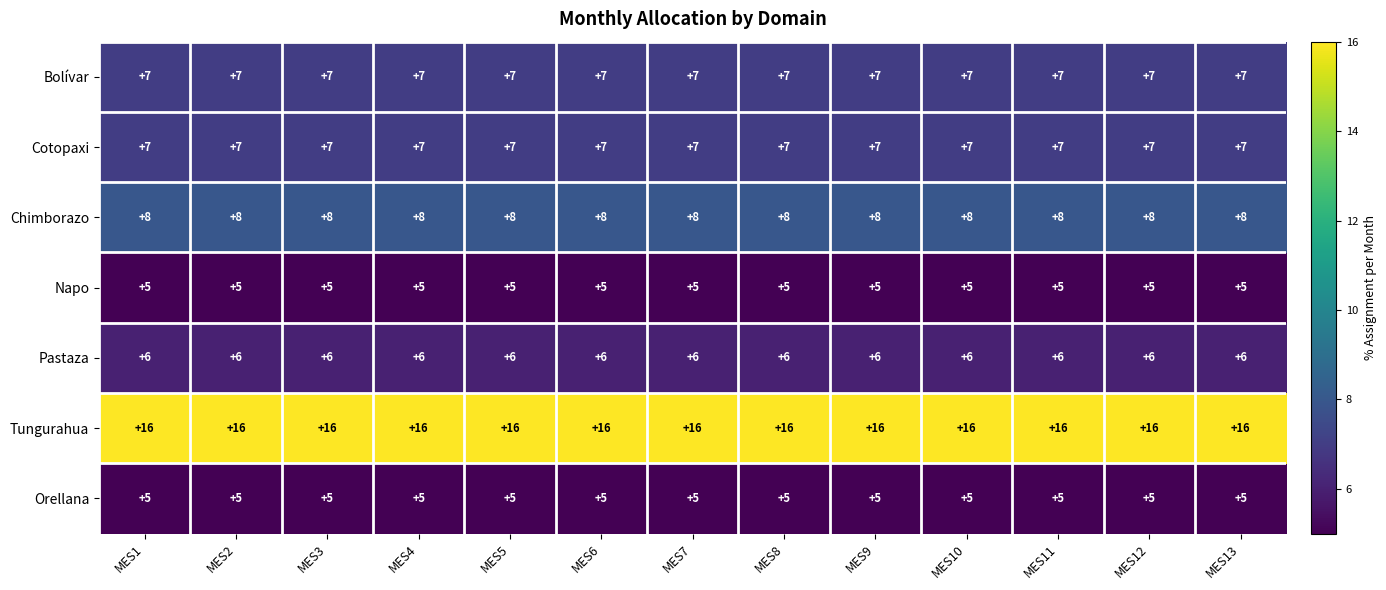

What is the difference between the highest and lowest values at MES7?

11